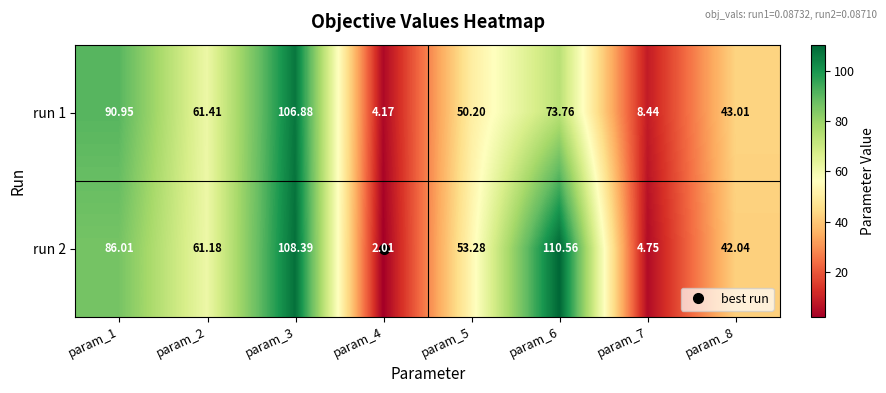

Which series has the widest spread of values?

run 2